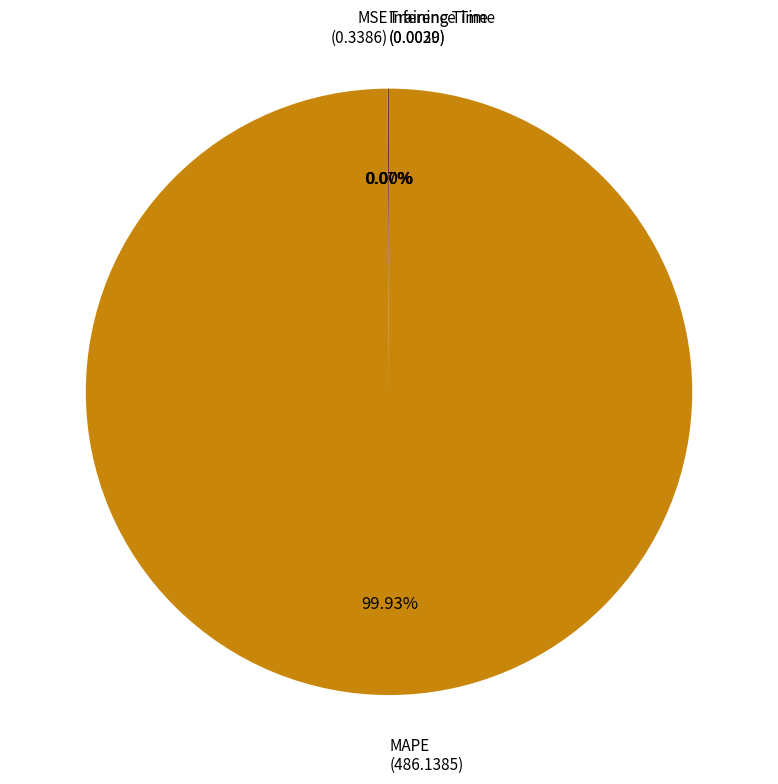

Is there any slice that represents more than half of the pie?

Yes